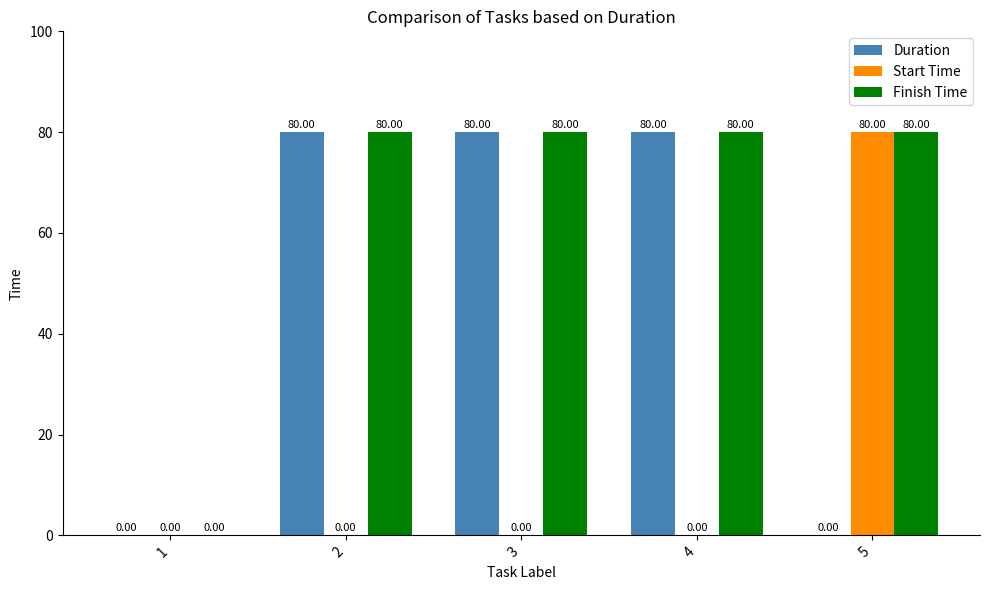

What is the greatest value displayed?

80